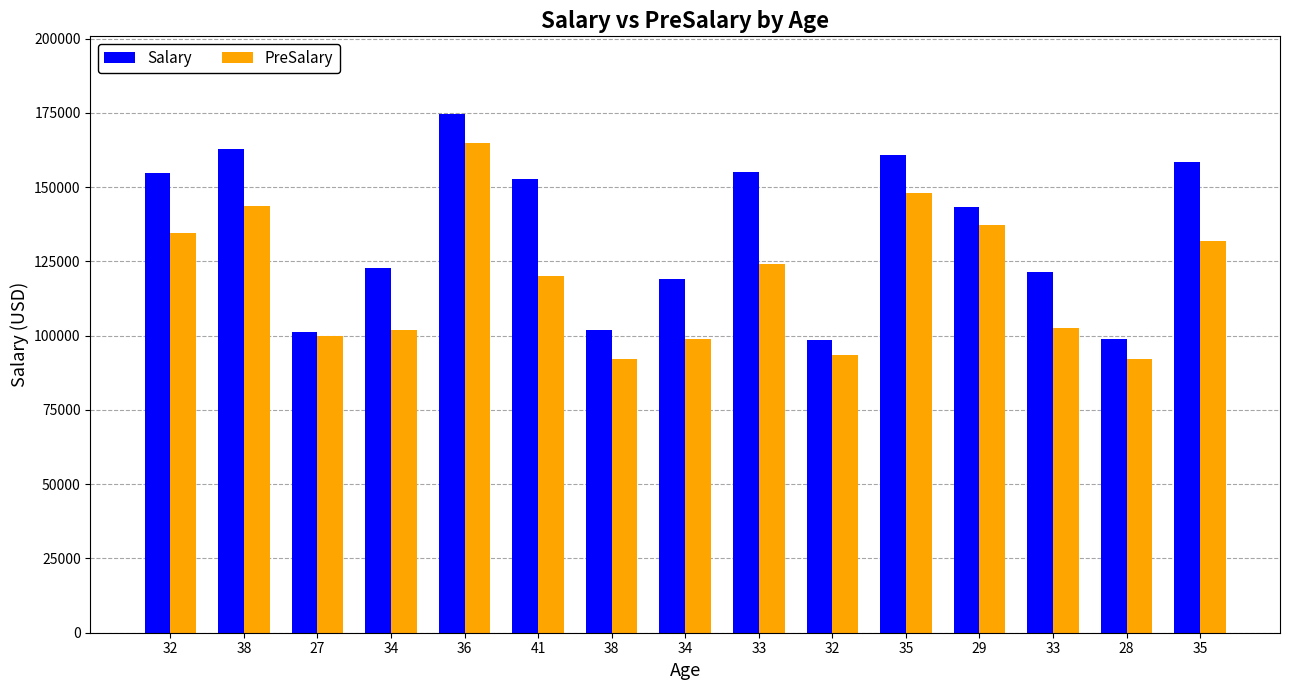

Reading left to right, transcribe all the data shown in this chart.

Salary: 32=154800	38=162900	27=101100	34=122900	36=174600	41=152800	38=101800	34=119000	33=155100	32=98500	35=161000	29=143200	33=121500	28=99000	35=158500
PreSalary: 32=134500	38=143500	27=100000	34=102000	36=165000	41=120000	38=92000	34=99000	33=124100	32=93500	35=148000	29=137200	33=102500	28=92000	35=132000